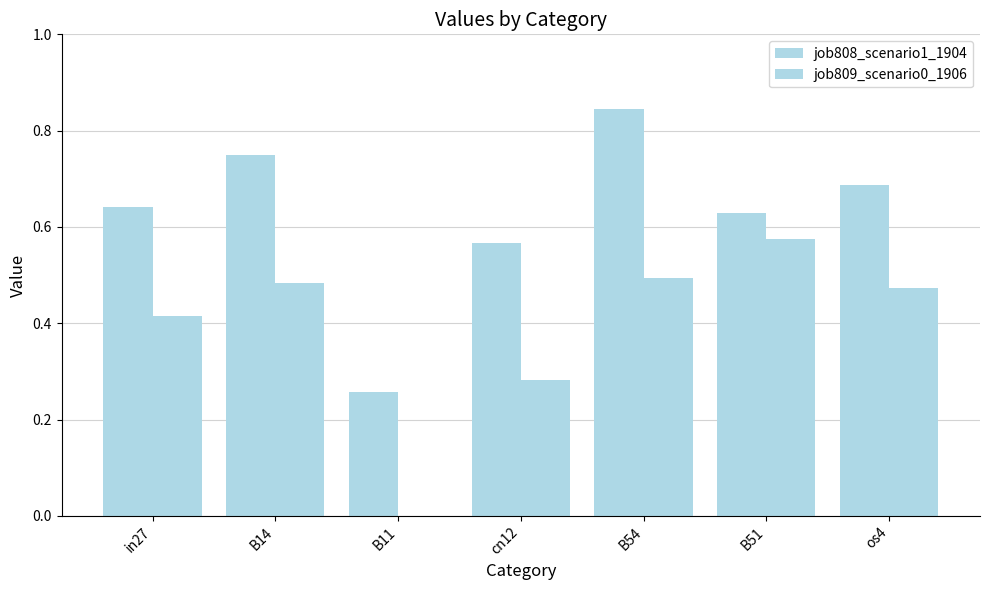

Between B11 and os4, which series saw the biggest shift?

job809_scenario0_1906